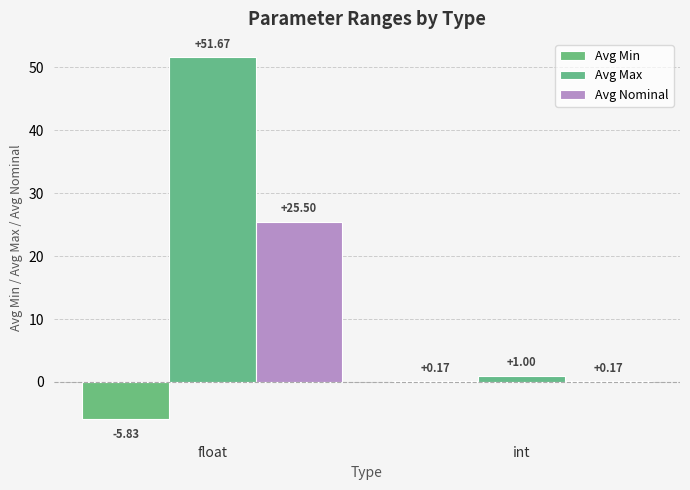

What is the label of the 1st bar from the right?

int